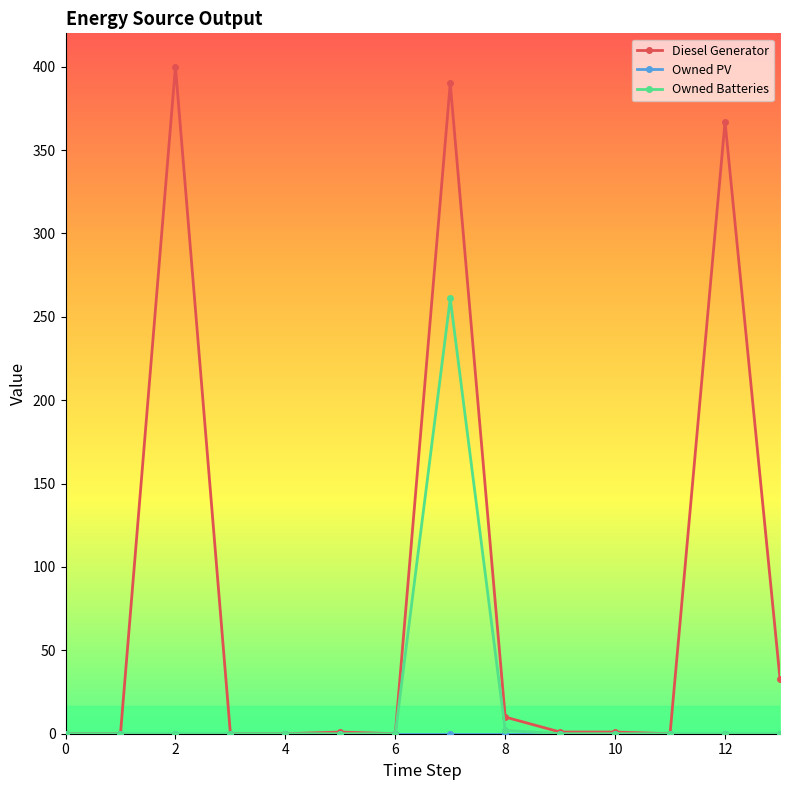

What is the value of the Diesel Generator point at the 9th from the left?

10